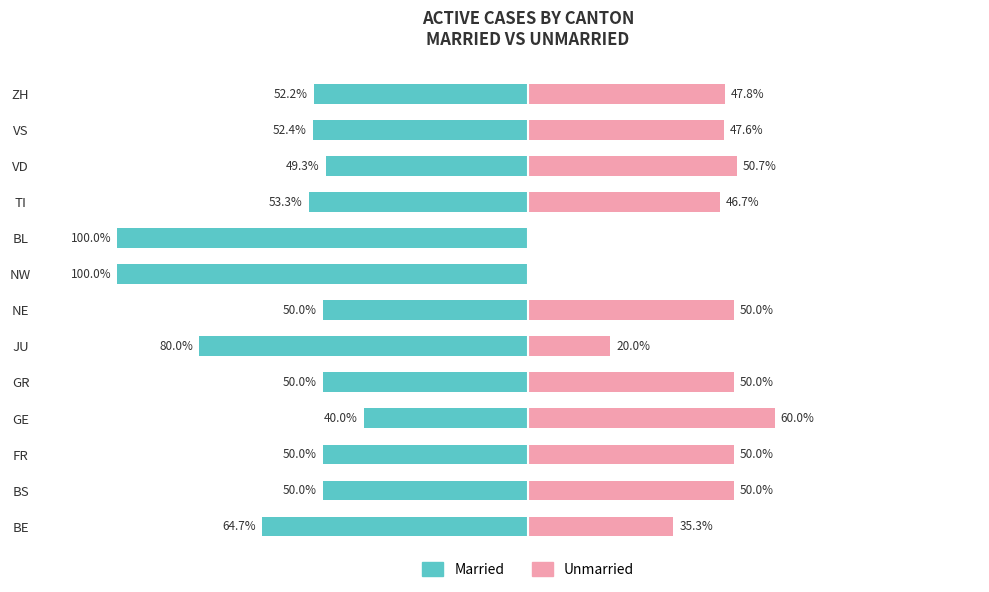

What is the difference between the second highest and second lowest values in the Unmarried series?

50.7